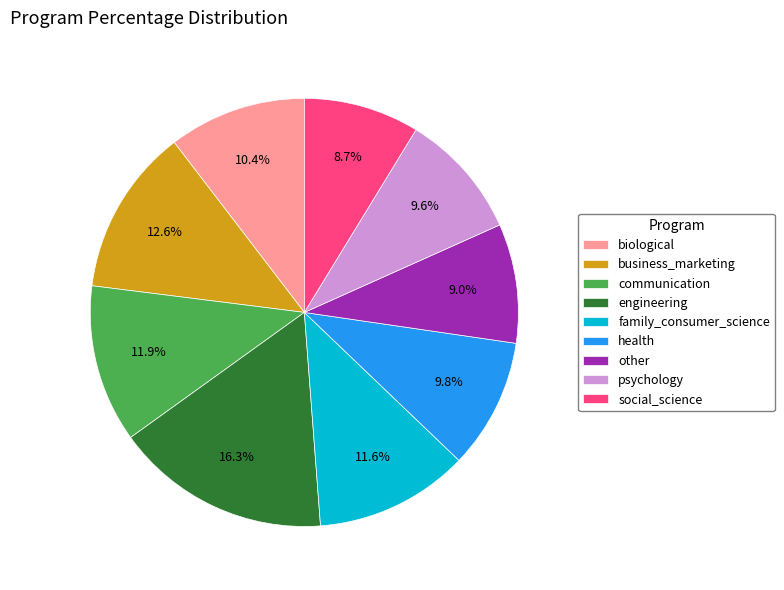

To the nearest percent, what is the average slice percentage?

11%